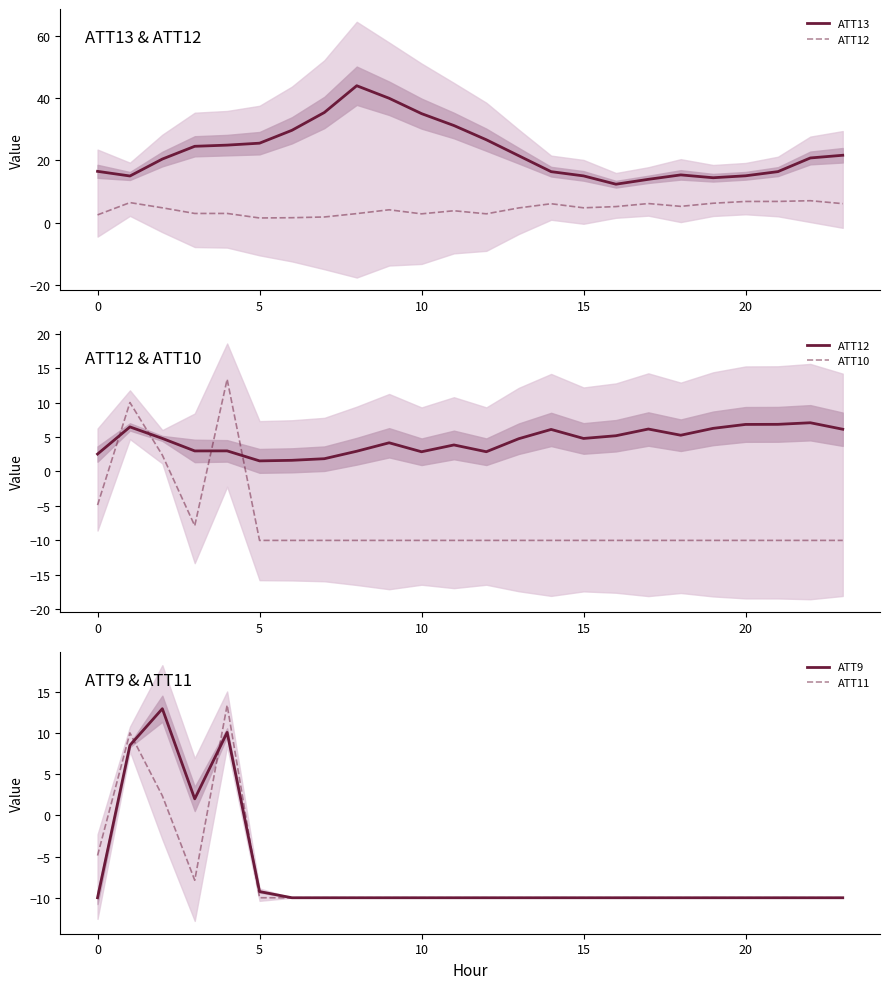

True or false: ATT10 has a value of -10.0 at 20.

True